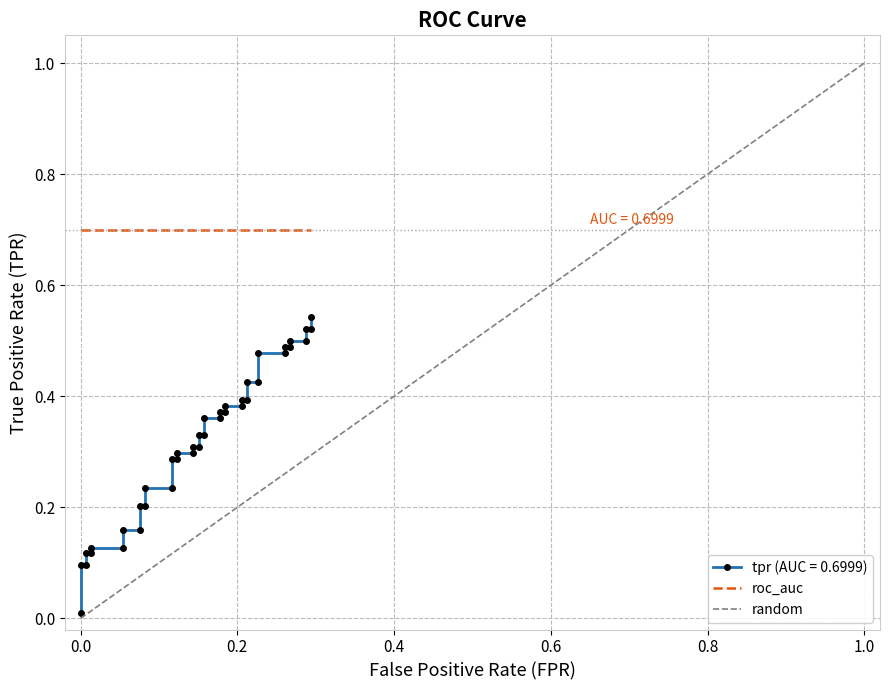

True or false: the data shows 0.7 at 22.

False